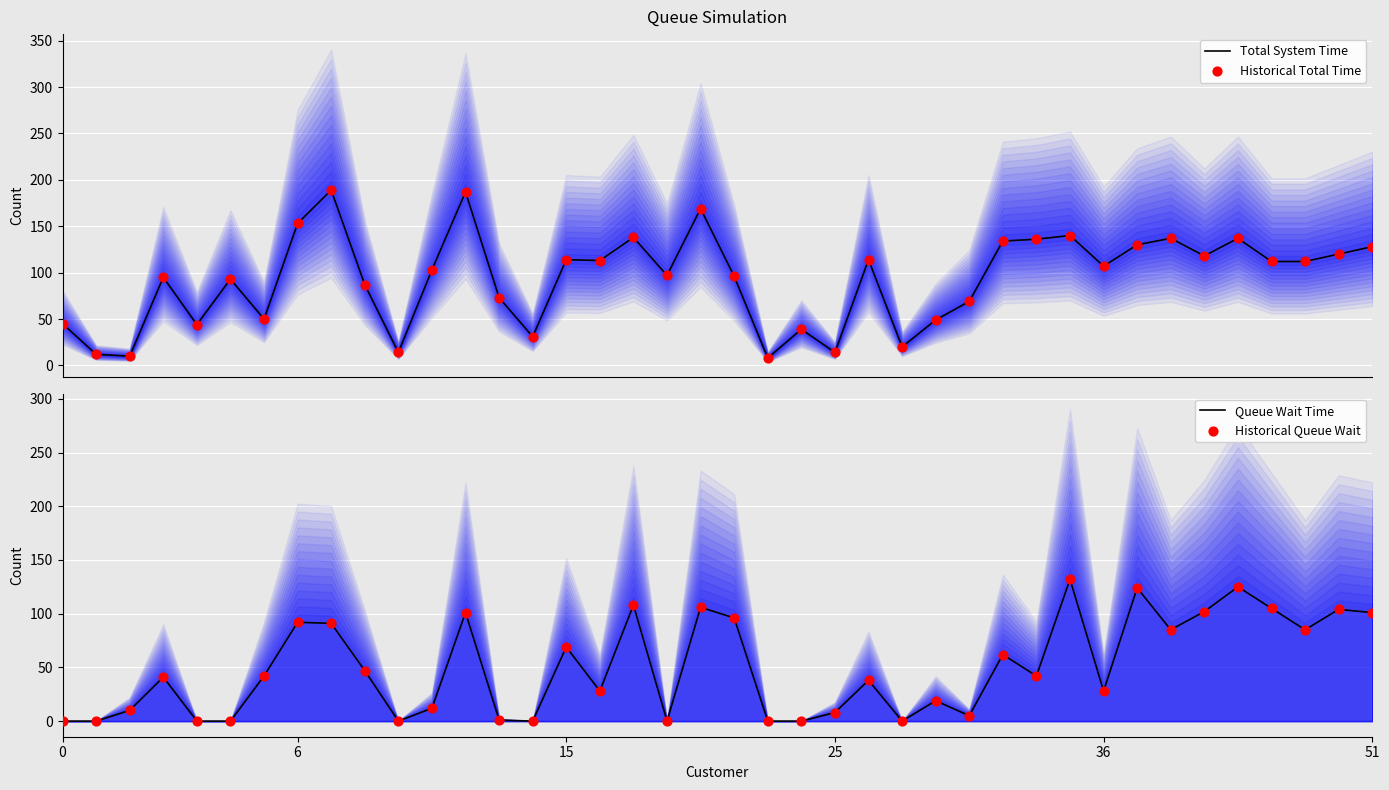

At which category is the sum across all series the highest?

12